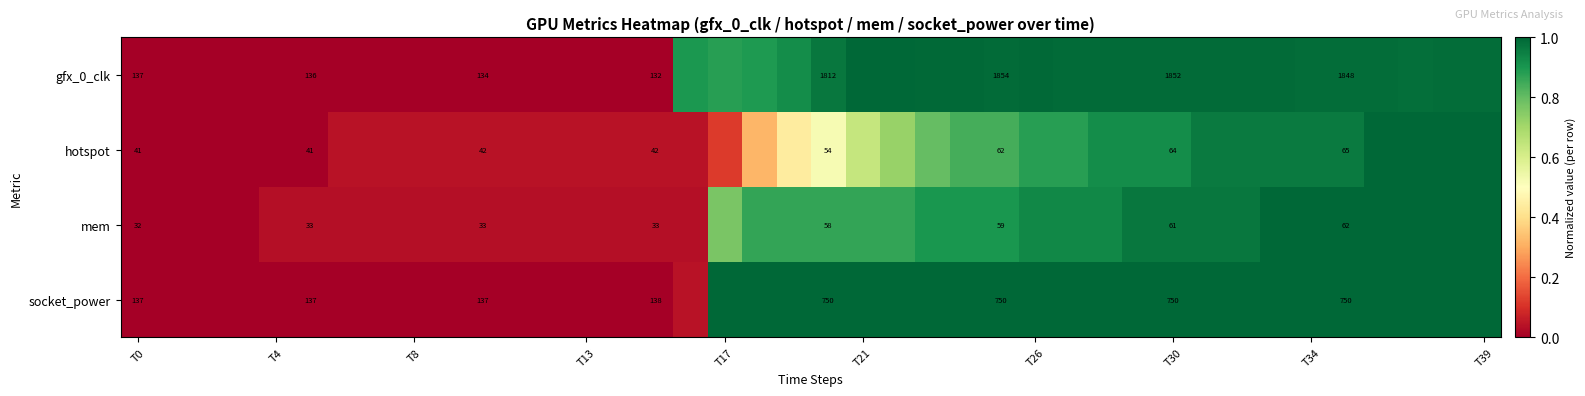

What is the difference between the highest and lowest values at T30?

0.1